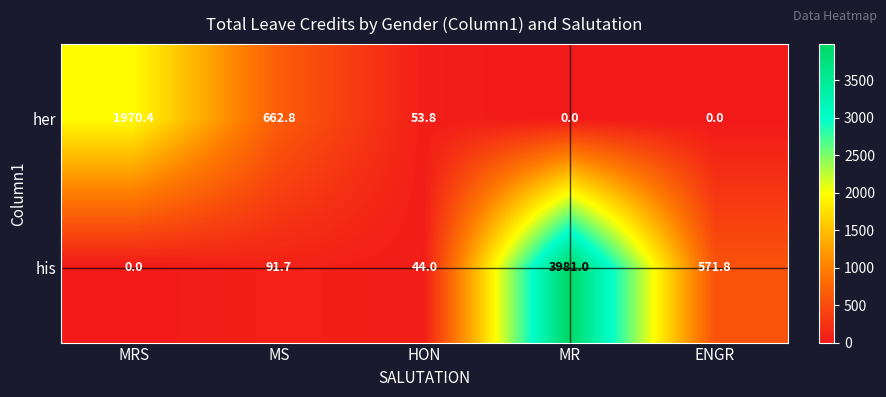

What is the sum of the her values at MS and ENGR?

662.8